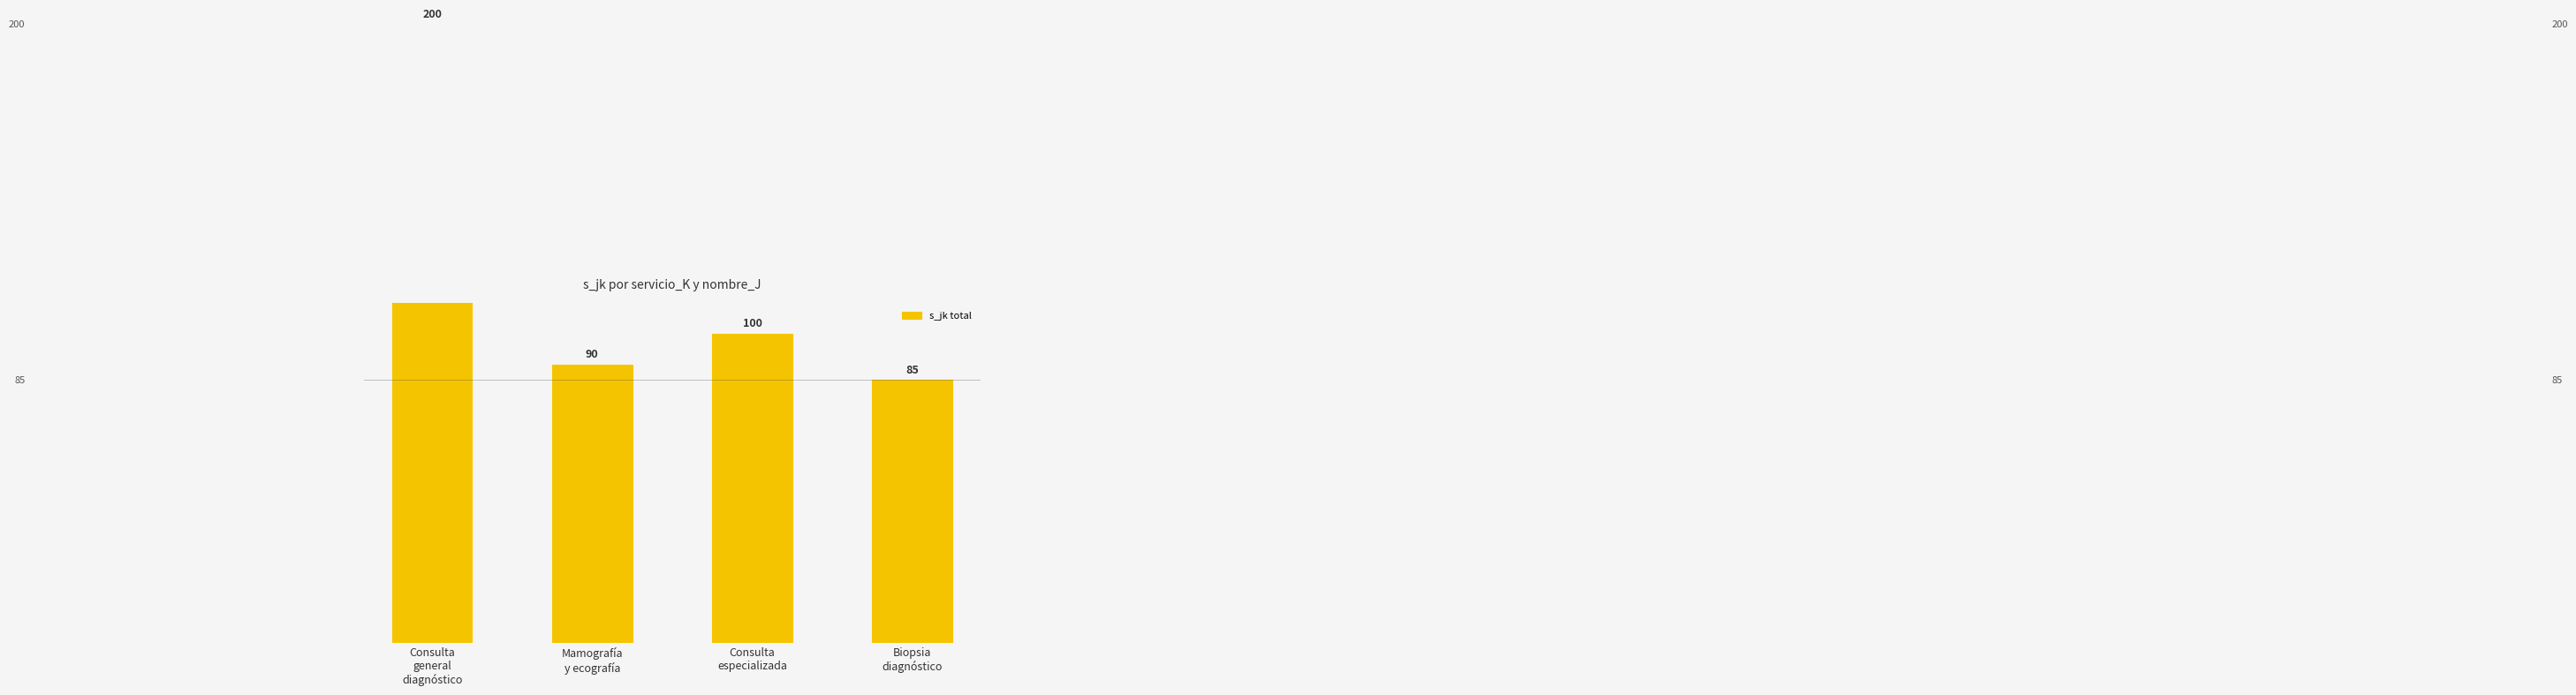

Does the chart contain any negative values?

No